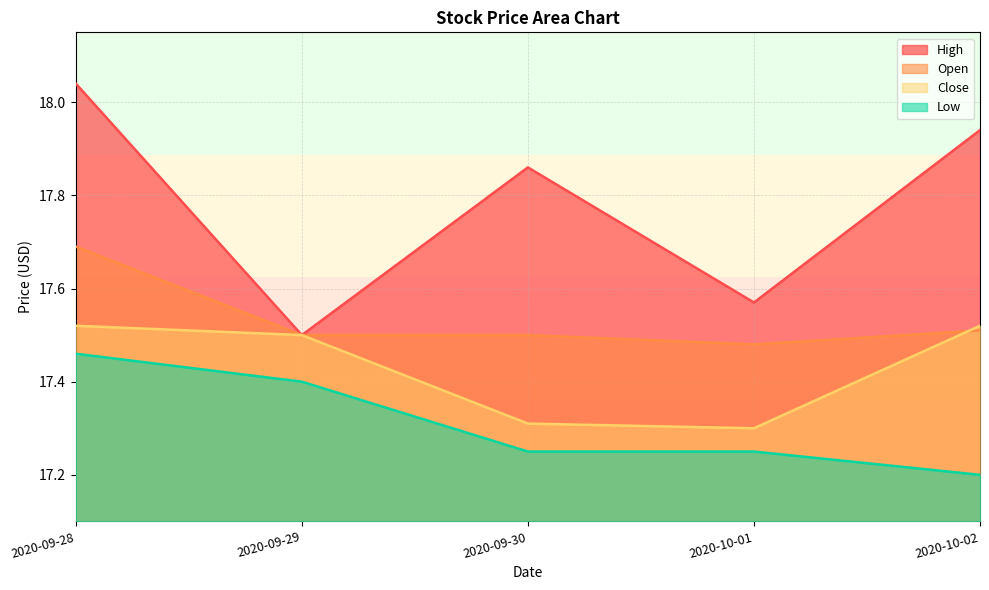

What is the maximum value for Close?

17.5